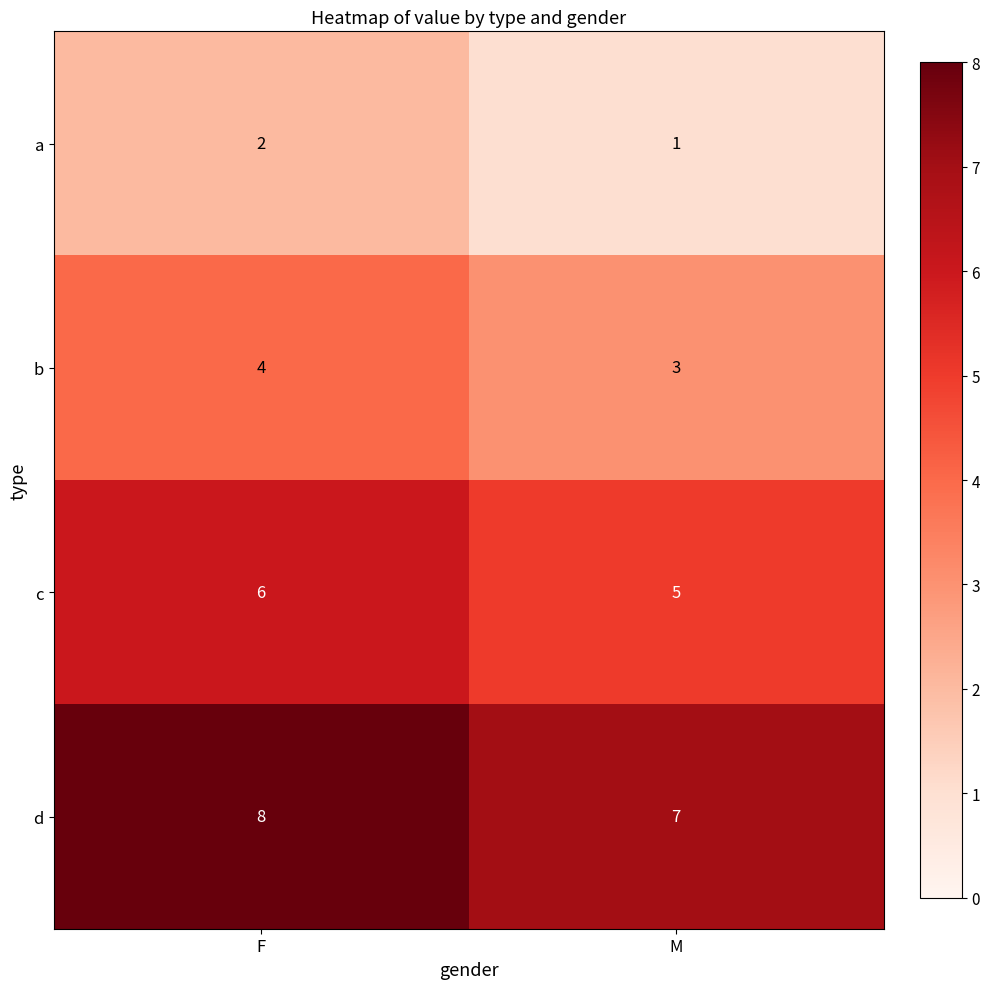

Reading left to right, transcribe all the data shown in this chart.

a: 2	1
b: 4	3
c: 6	5
d: 8	7